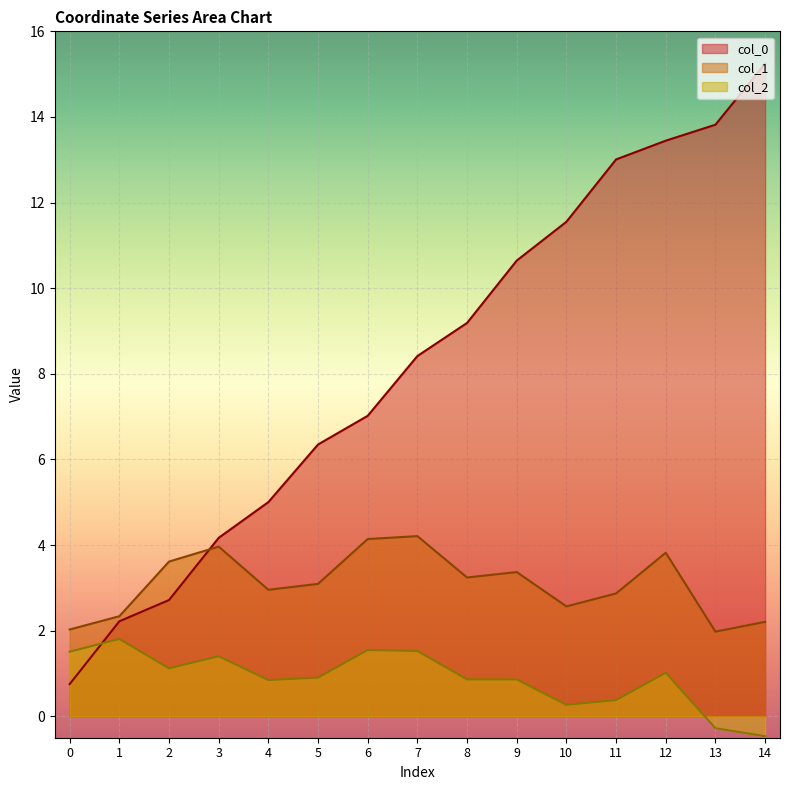

What is the lowest value of the col_2 series?

-0.5